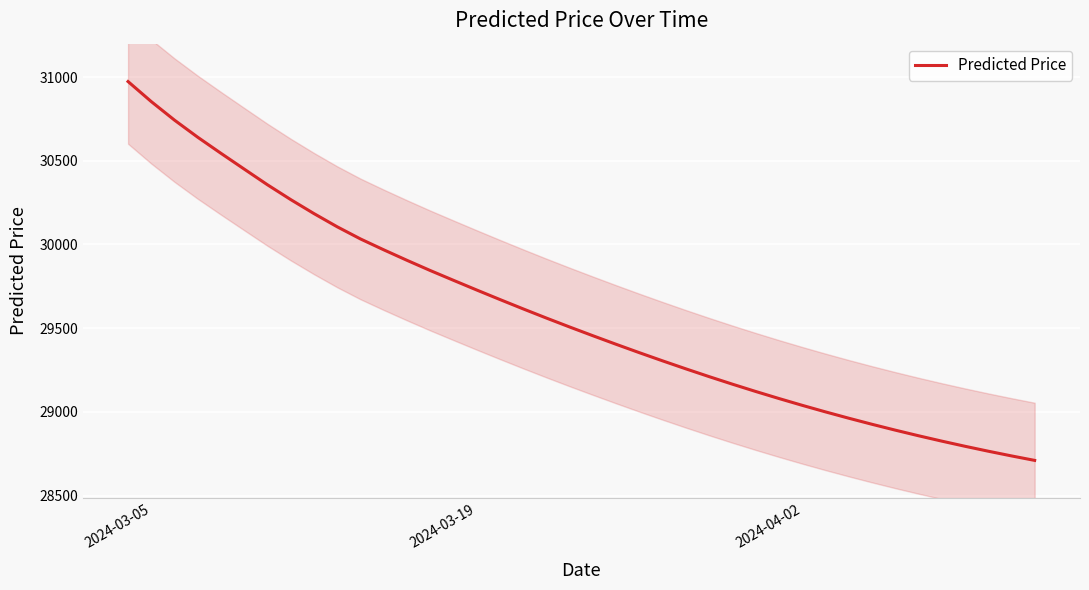

What is the difference between the maximum and minimum values?

2263.2